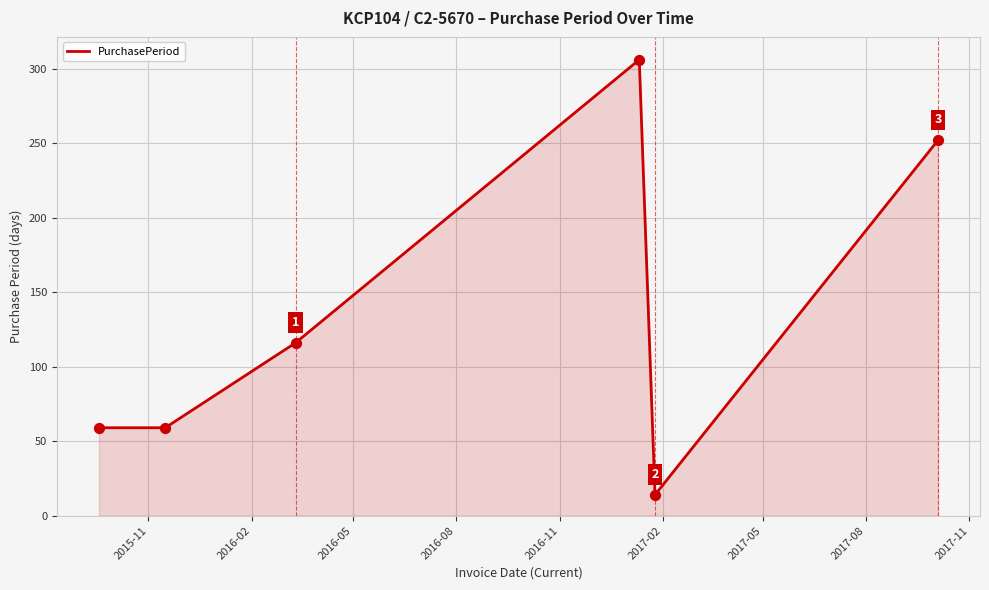

How many interior local peaks (higher than both neighbors) does the data have?

1